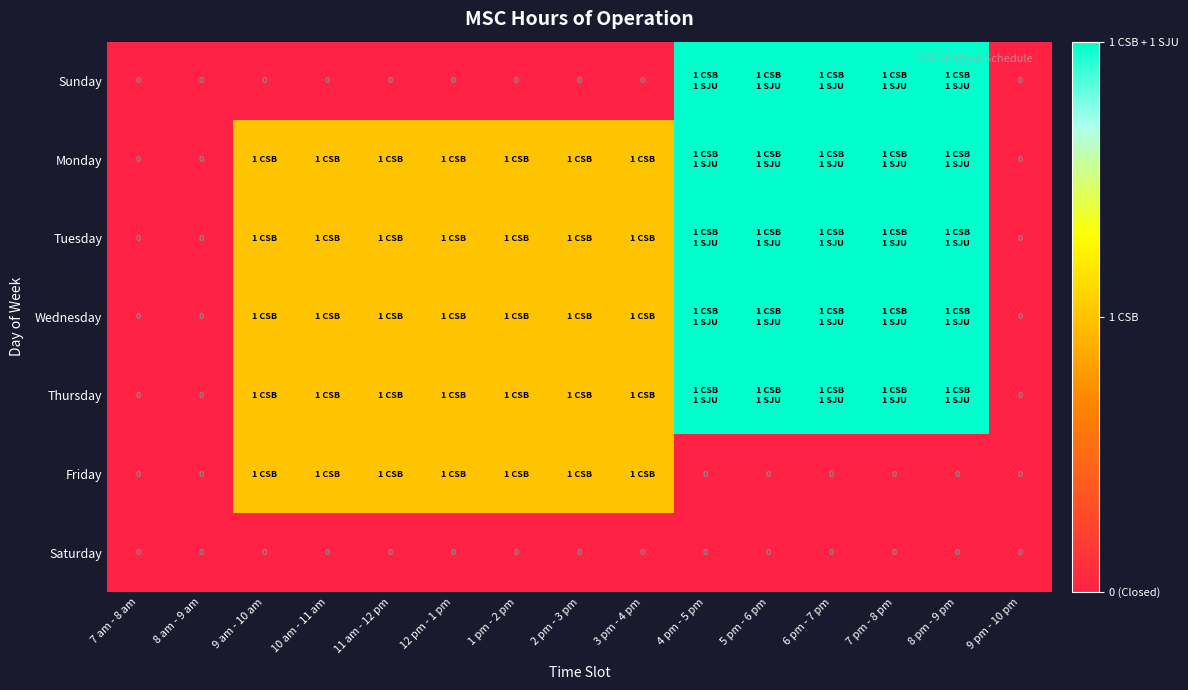

What is the total value across all series at 2 pm - 3 pm?

5